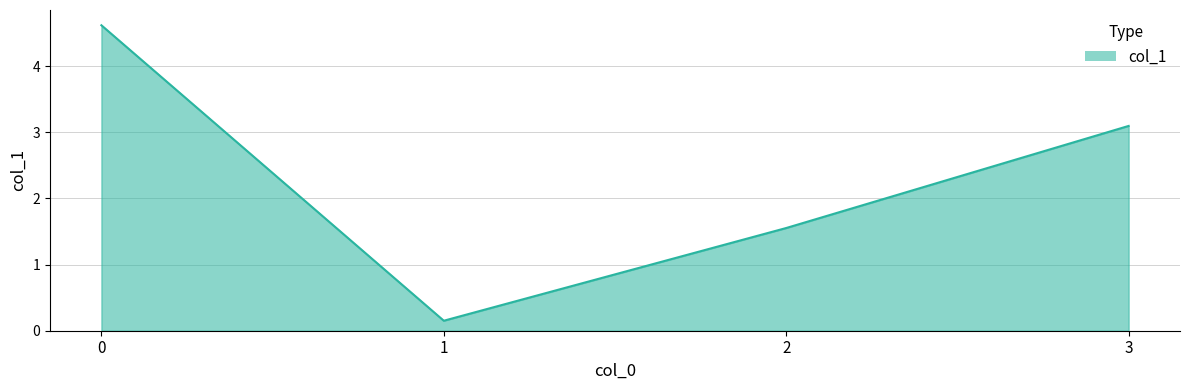

What is the greatest value displayed?

4.6